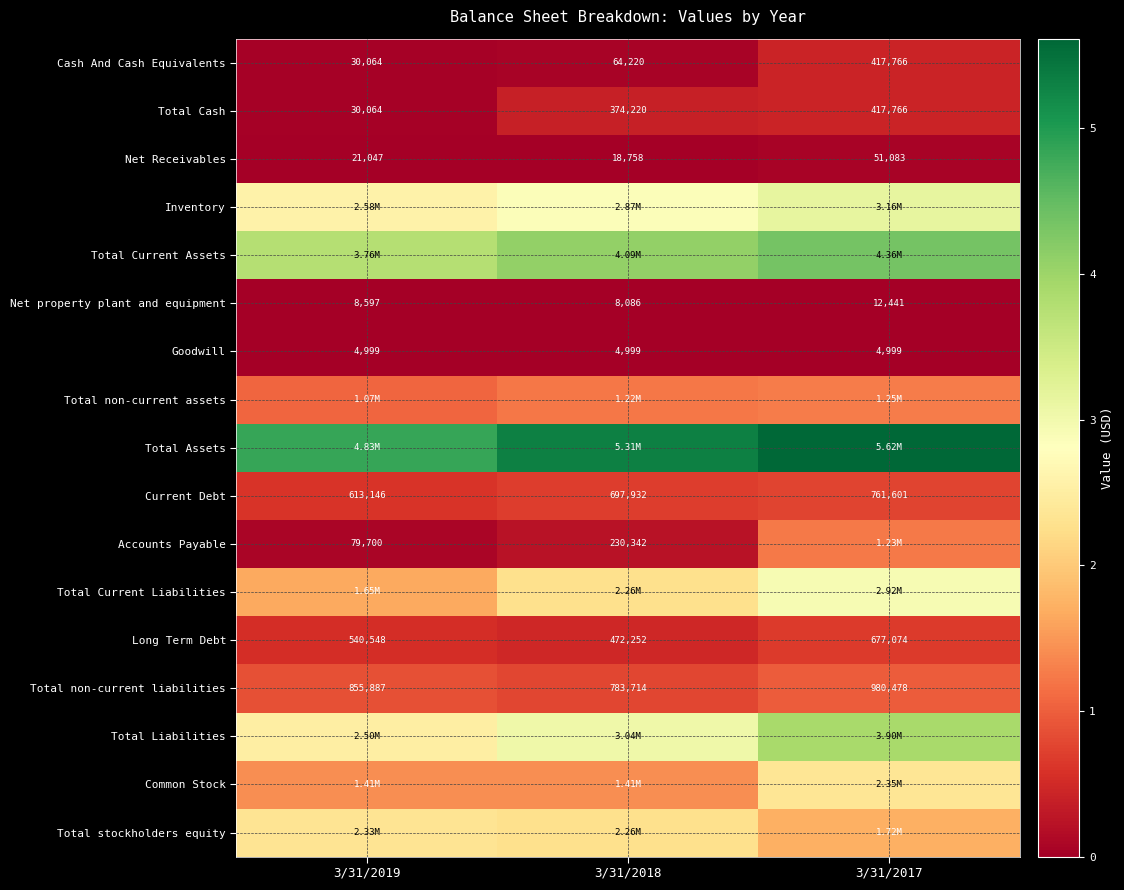

What is the difference between the maximum and minimum values in the Total Cash series?

387702